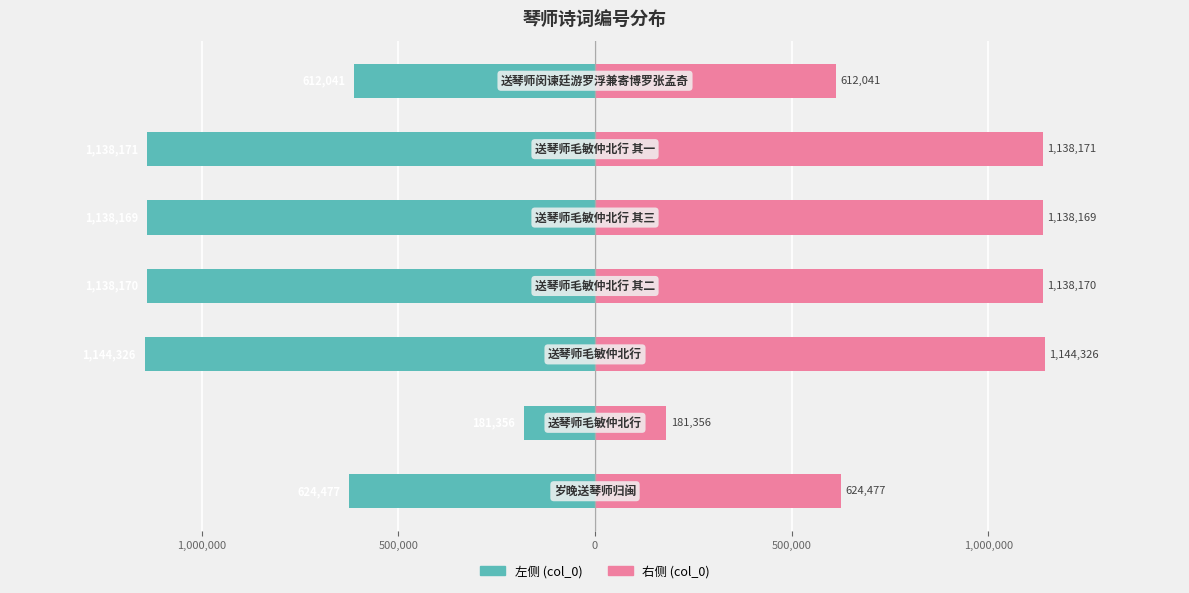

Rank the series at 0 from lowest to highest value.

col_0 (left), col_0 (right)